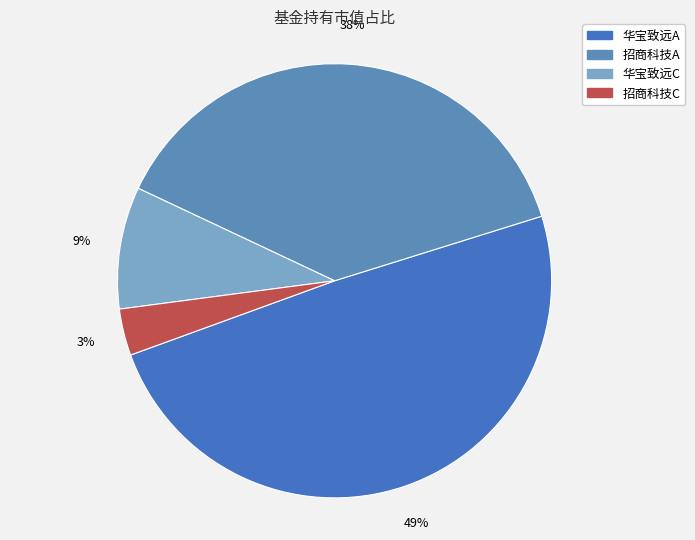

Does any single category account for the majority?

No